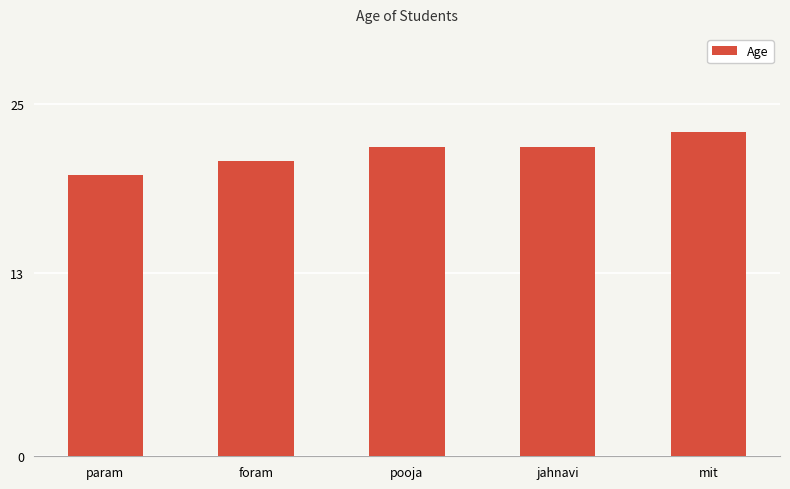

What is the ratio of the value at pooja to the value at mit?

1.0